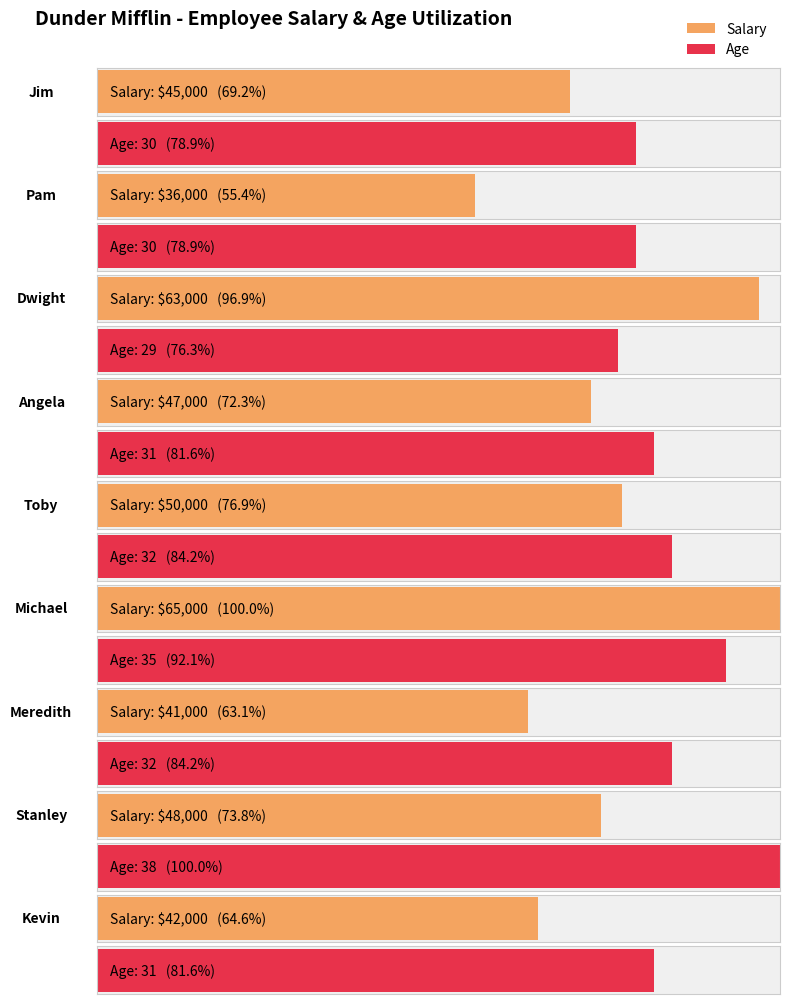

What is the value of the Age bar at the 7th from the left?

32